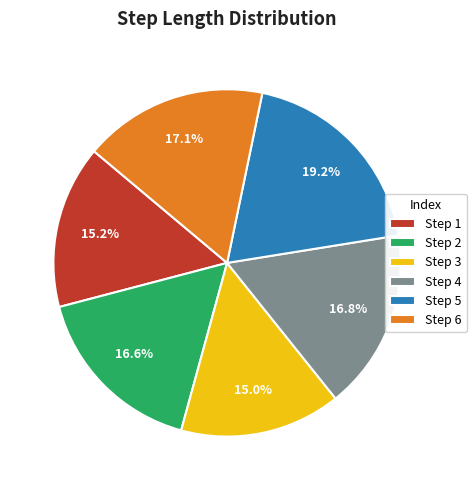

Which category has the biggest portion of the pie?

Step 5